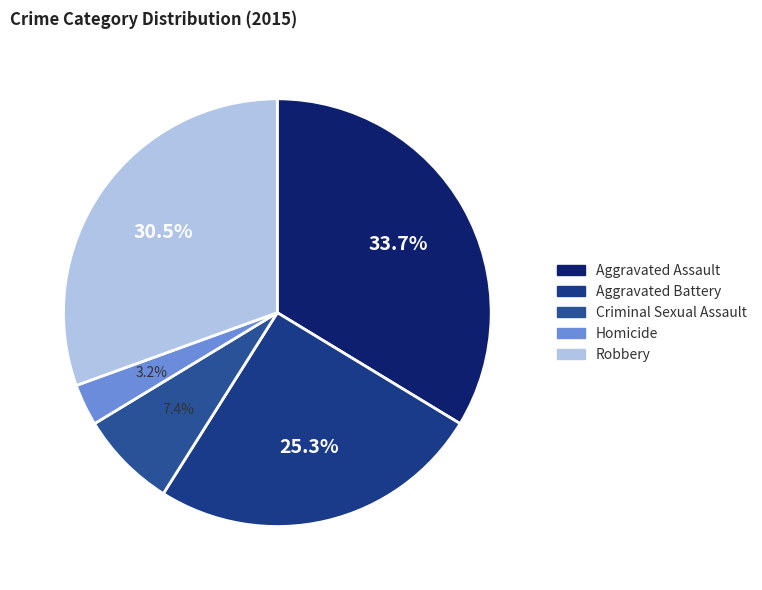

The Homicide slice represents 3% of the pie. True or false?

True